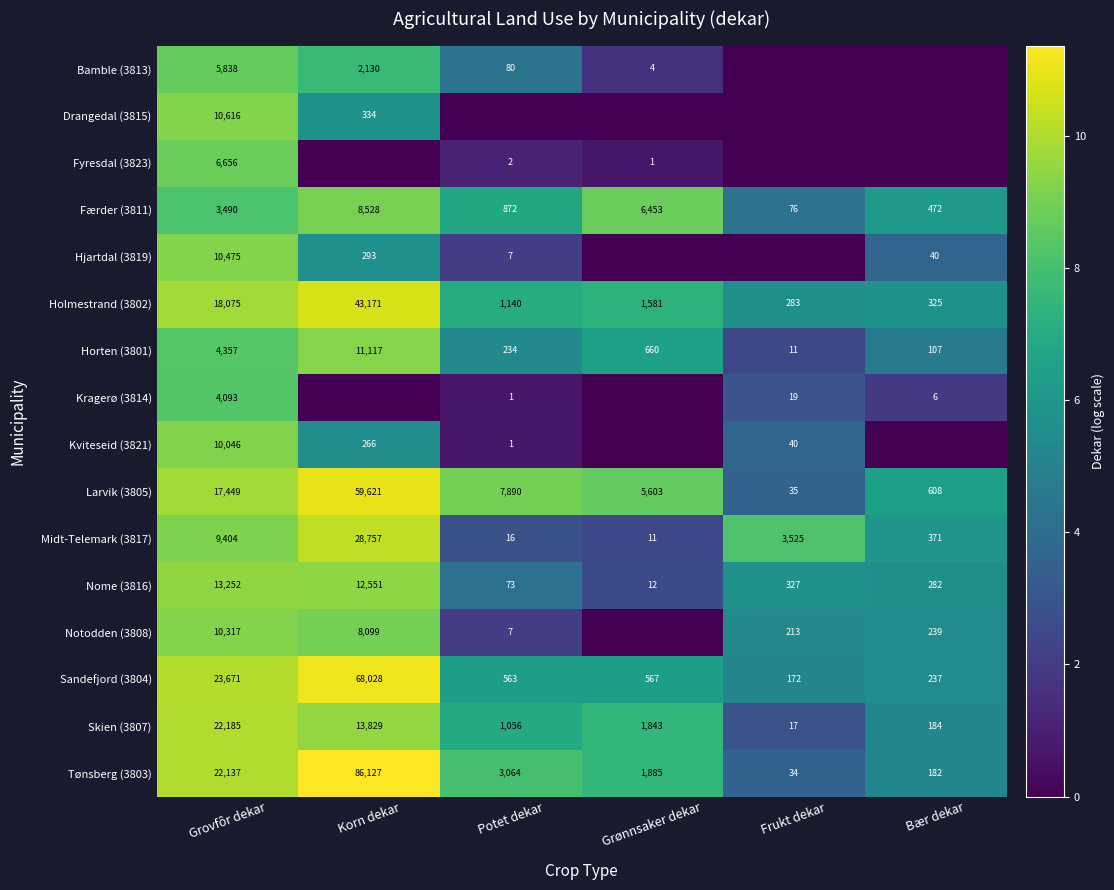

What is the difference between the maximum and minimum values in the Holmestrand (3802) series?

5.0